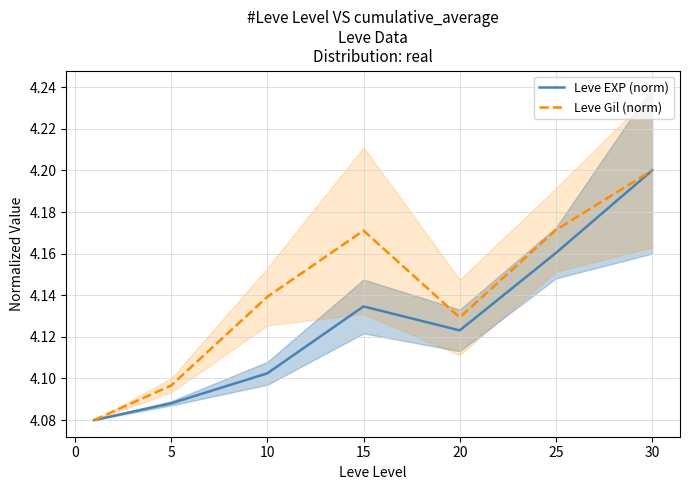

What is the value of the Leve Gil (norm) point at the 7th from the left?

4.2